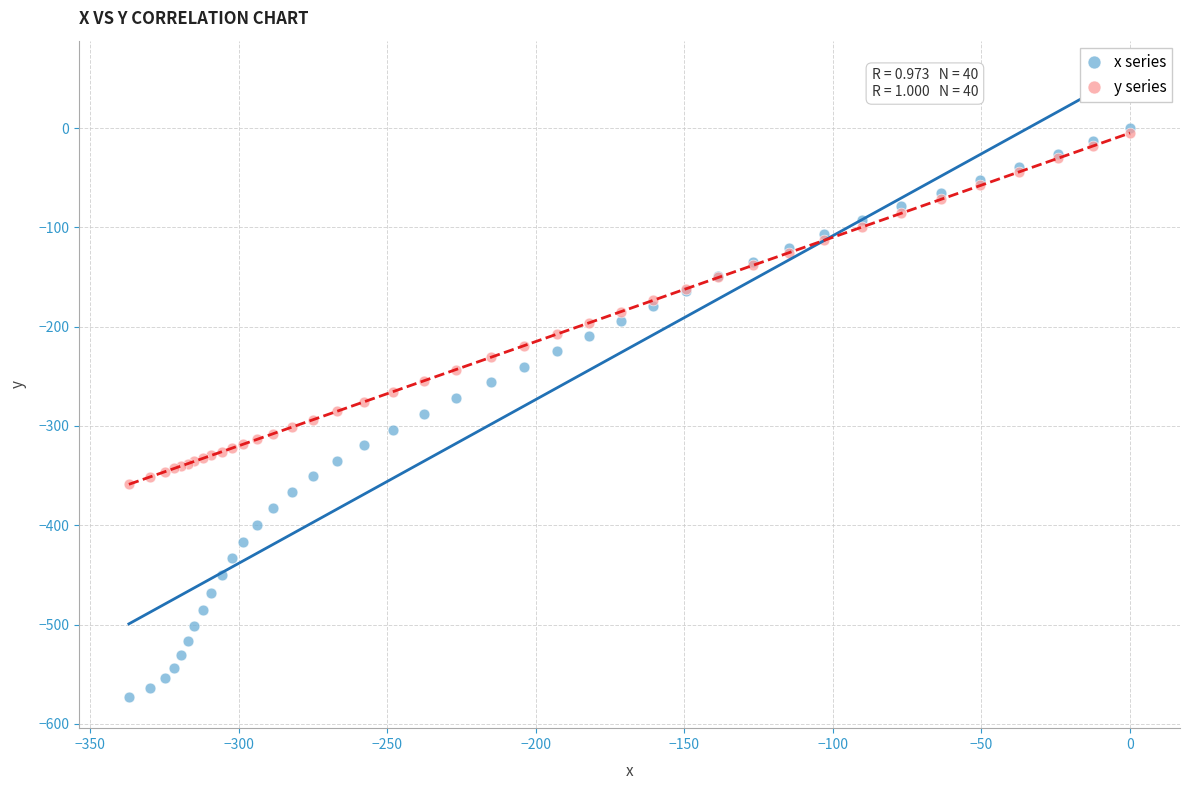

What are all the series names shown in the legend?

x series, y series